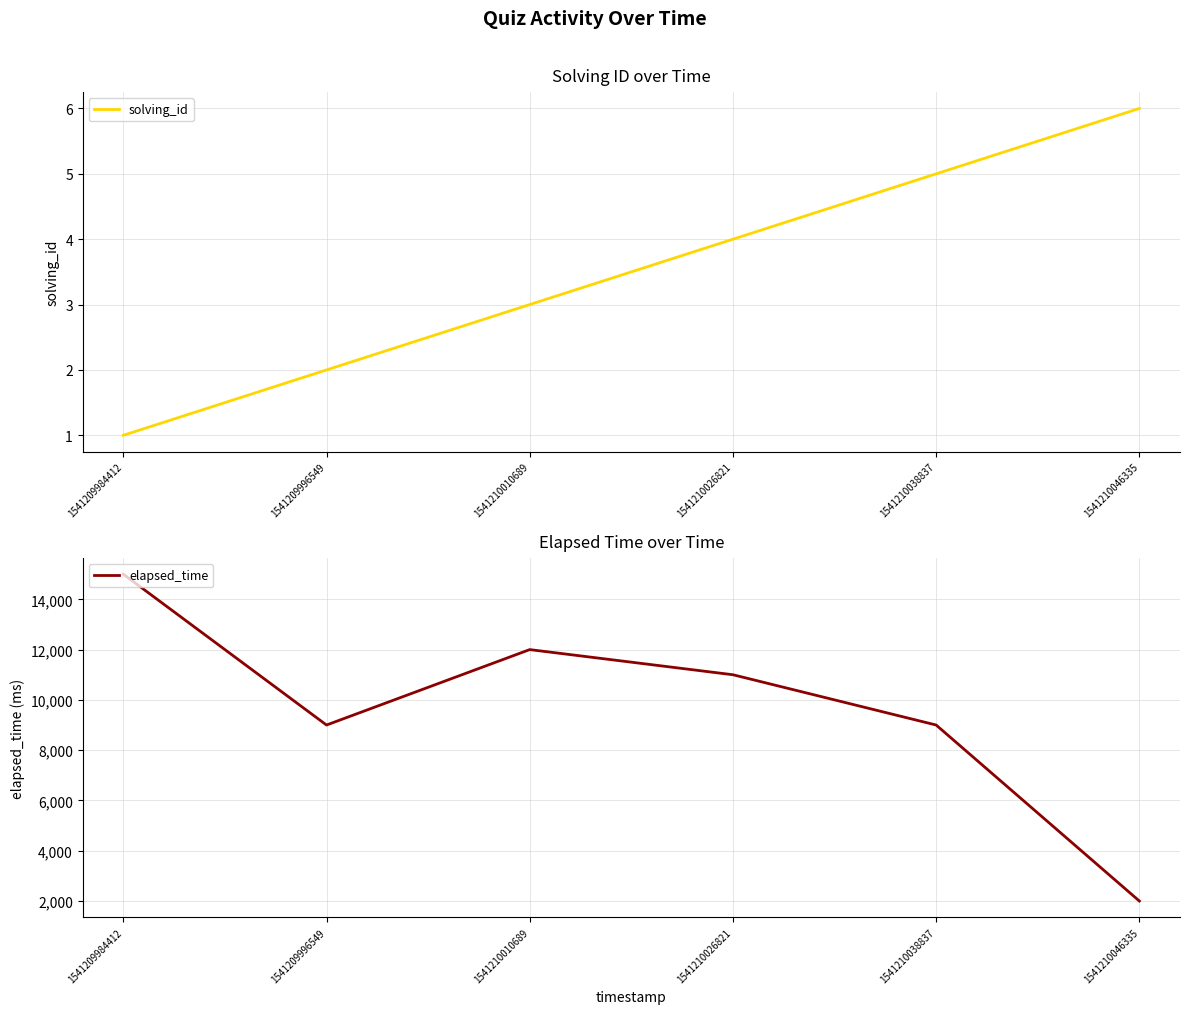

At which label is solving_id closest to 3?

1541210010689